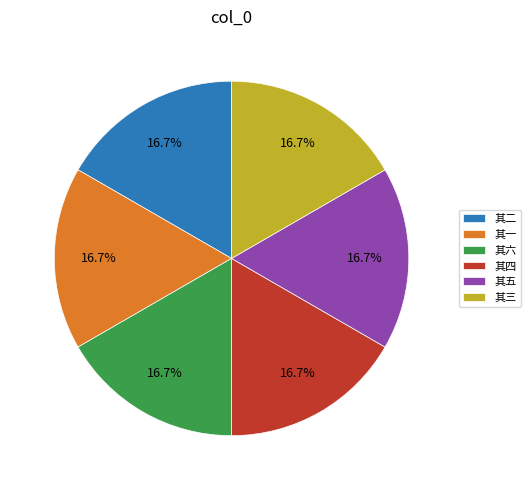

Do 其三 and 其二 together represent more than half of the pie?

No